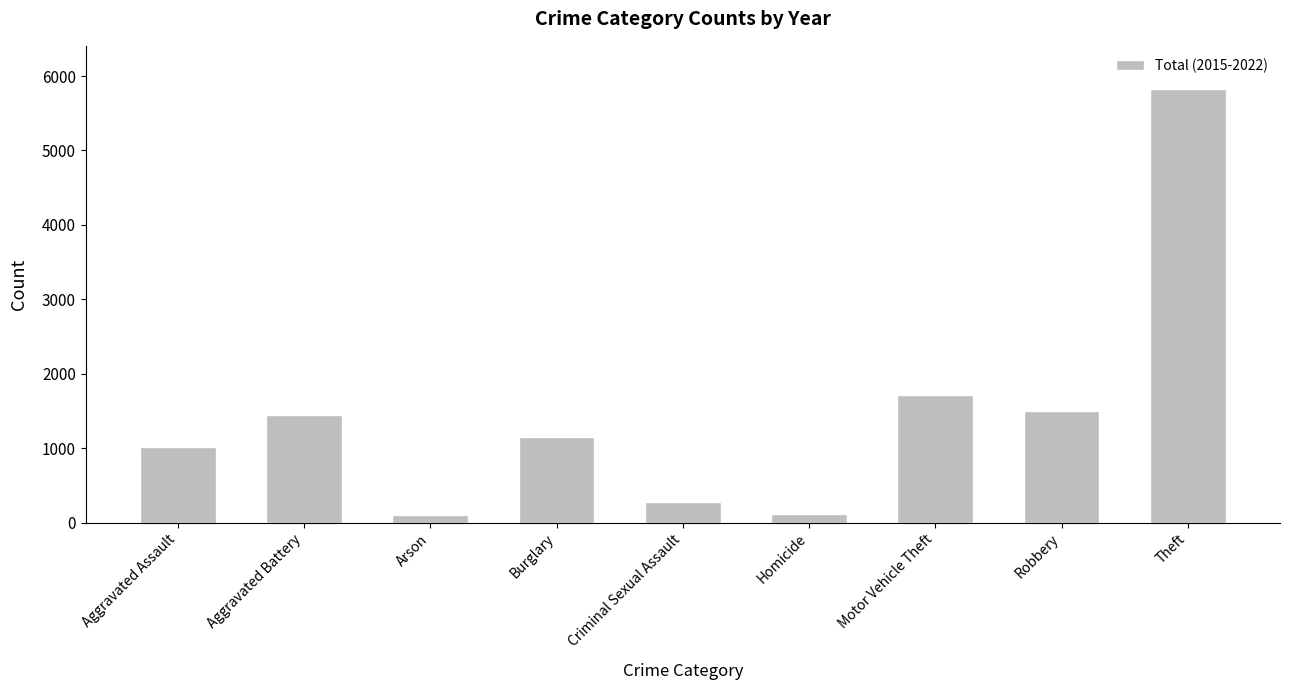

How many values are below 1147?

4